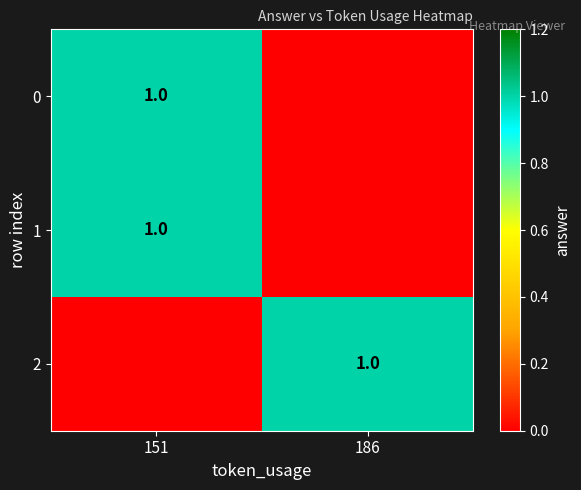

List the labels in order of row_0 value, smallest first.

186, 151